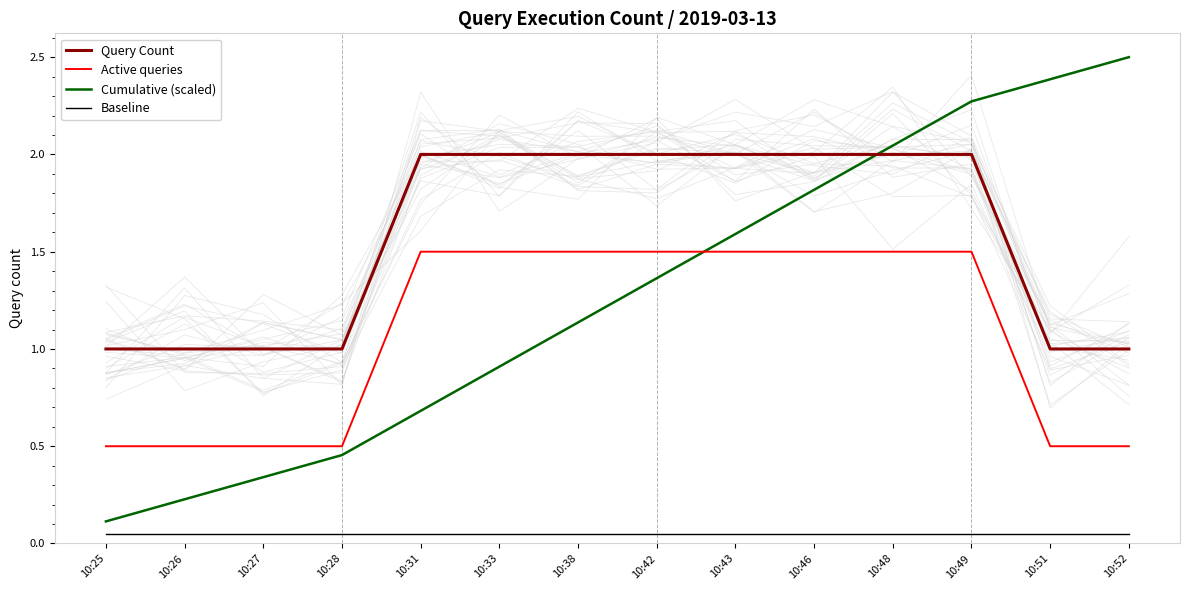

Between 10:42 and 10:27, which is larger?

10:42